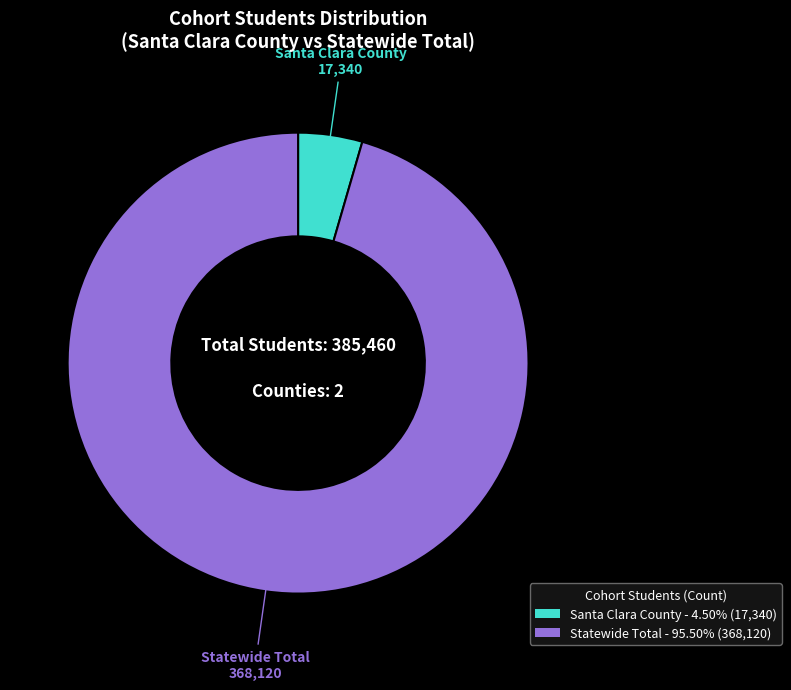

Is Santa Clara County the majority of the pie?

No